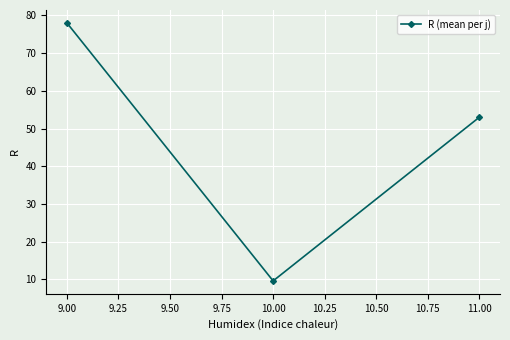

Reading left to right, extract all data points from this chart.

78.0	9.6	53.0